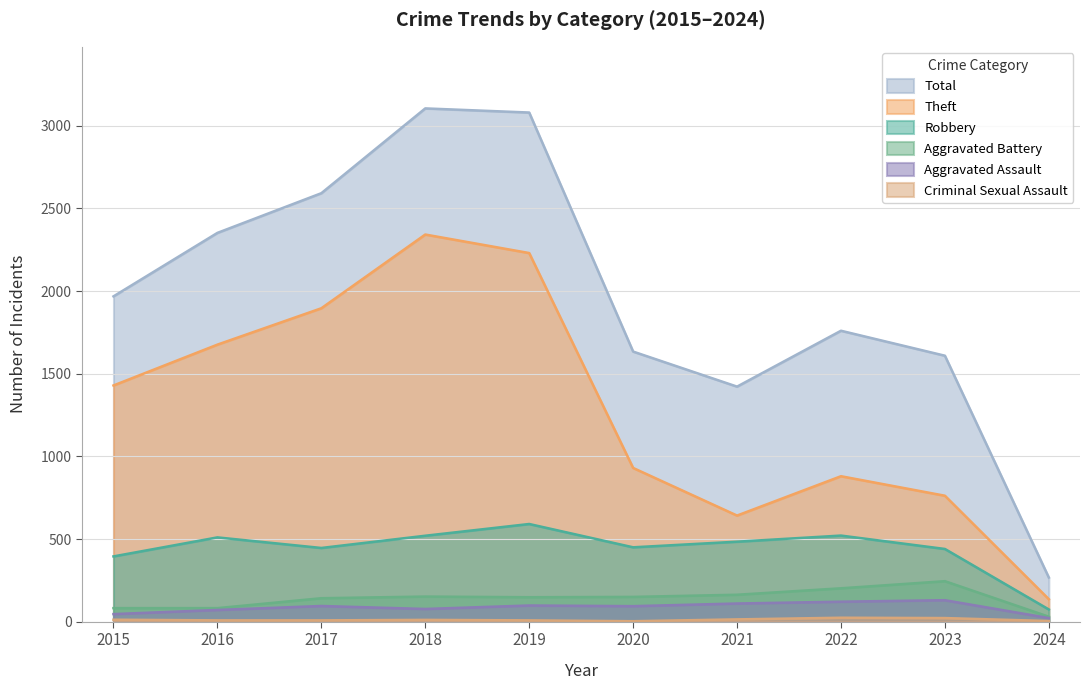

Is the value of Robbery at 2021 greater than the value of Theft at 2020?

No